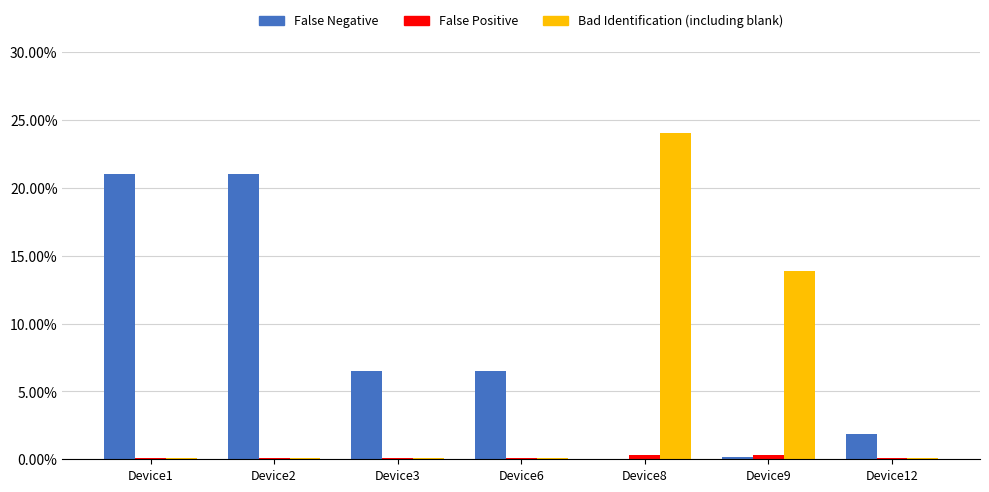

Which series has the largest total across all categories?

False Negative